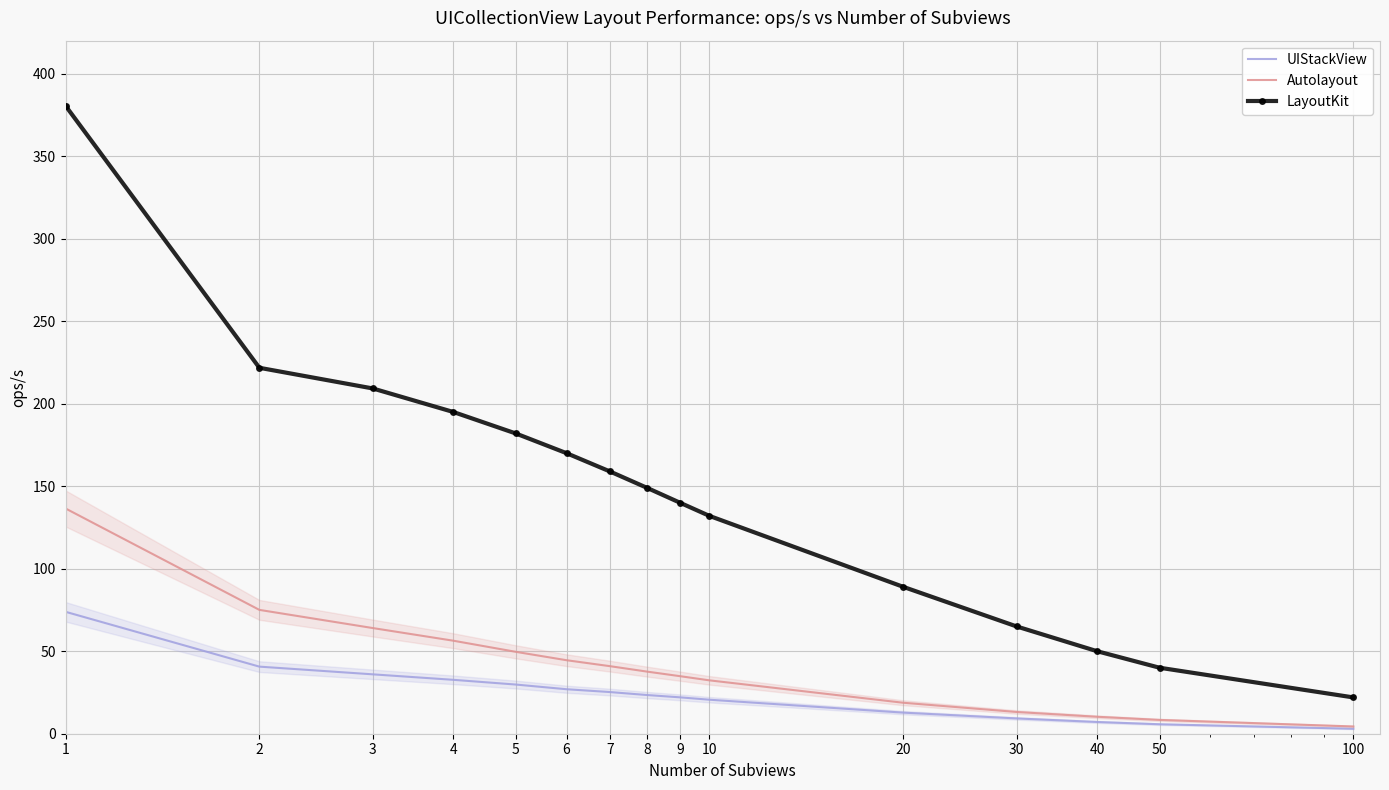

What is the sum of all LayoutKit values?

2204.6